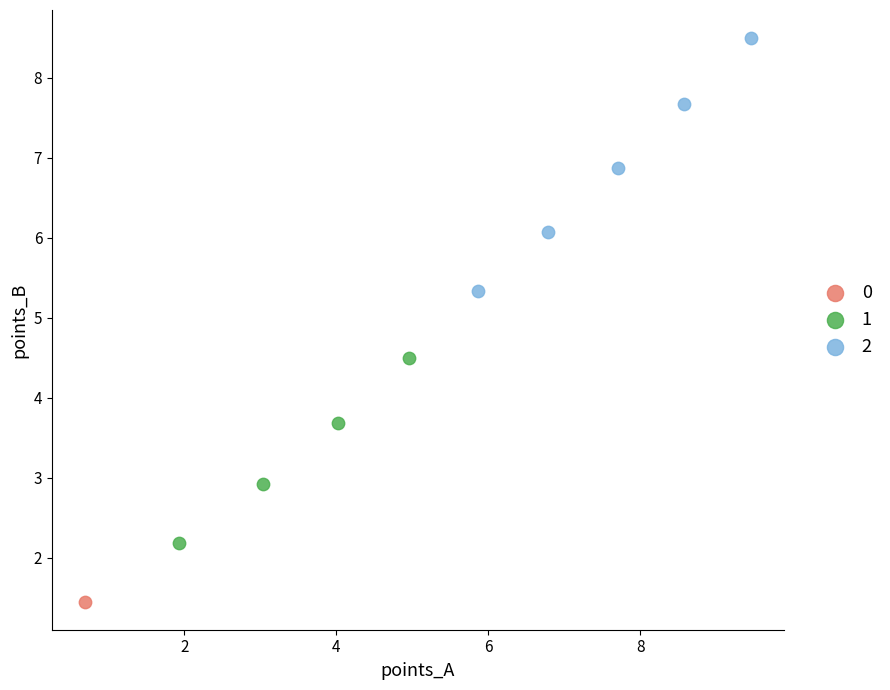

What are all the series names shown in the legend?

0, 1, 2